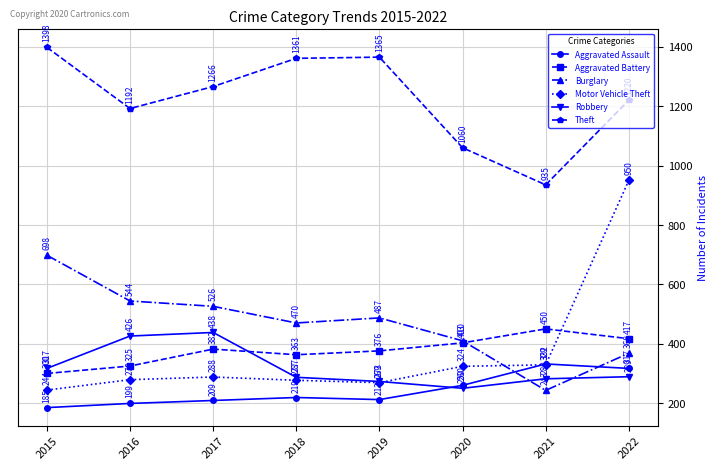

What is the value of the Burglary point at the 8th from the left?

368